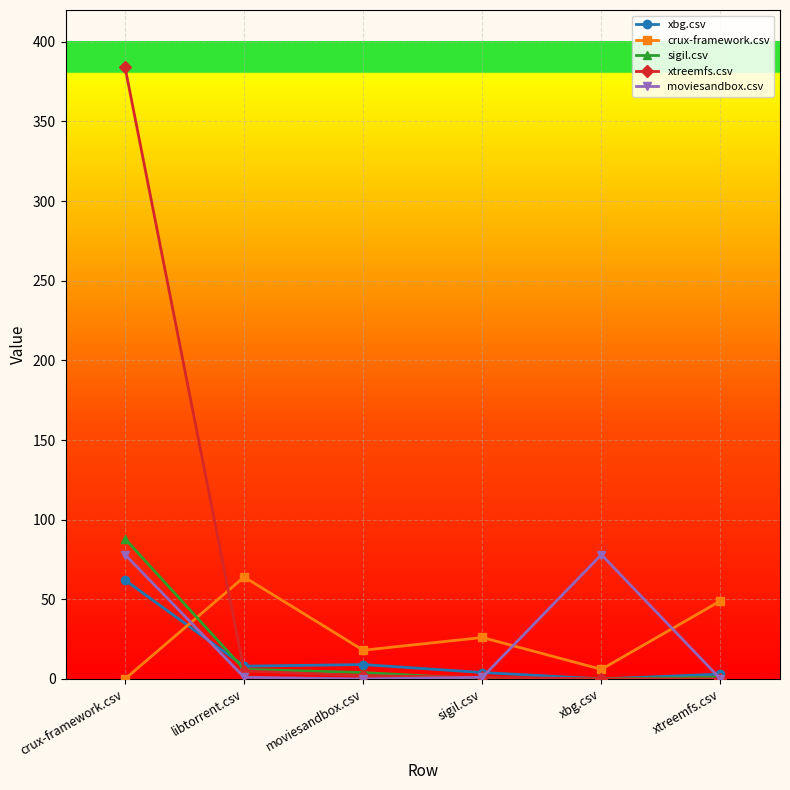

What position from the left is xtreemfs.csv?

6